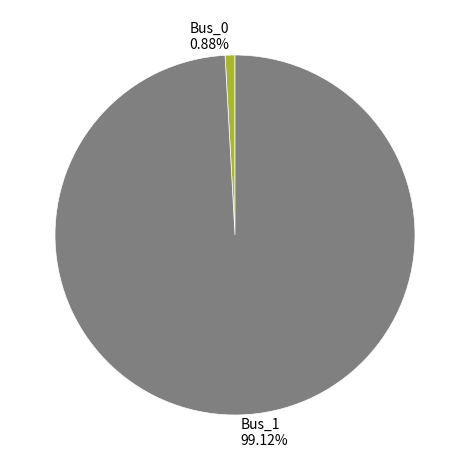

What is the largest slice in the pie chart?

Bus_1